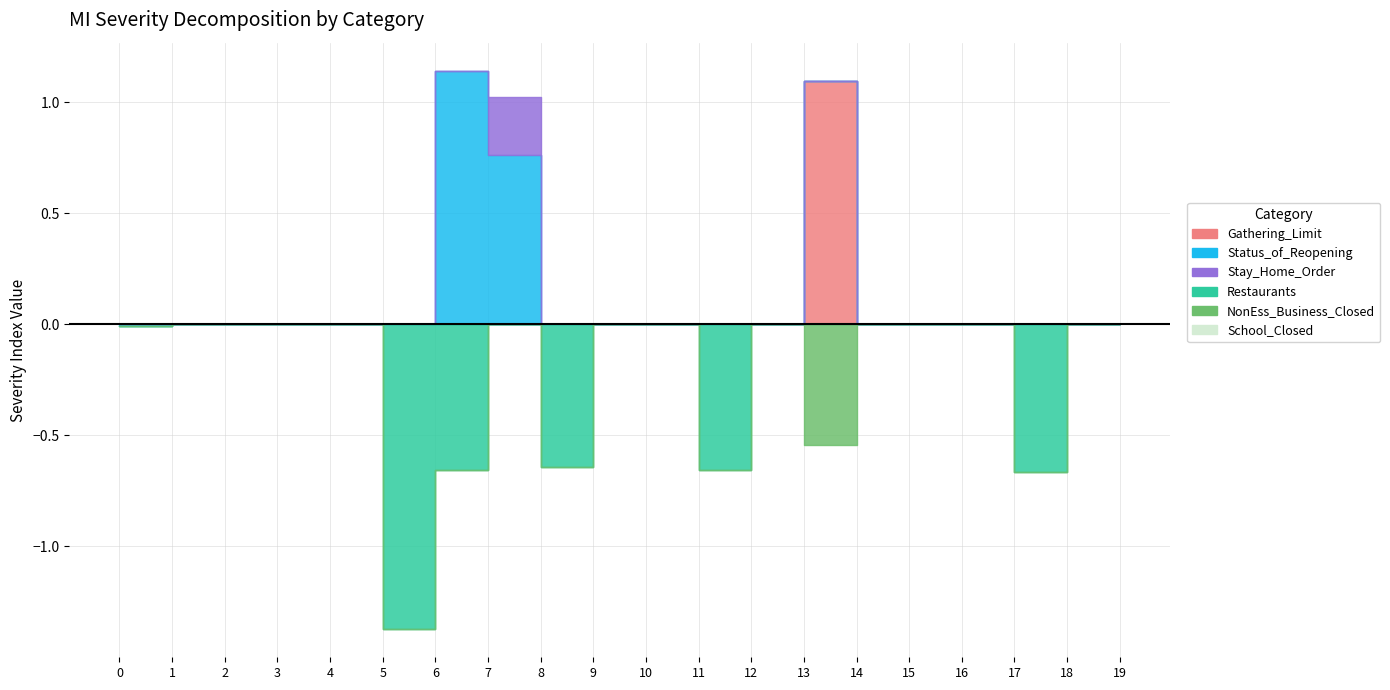

Reading left to right, extract all data points from this chart.

col_8: 0=0.0	1=0.0	2=0.0	3=0.0	4=0.0	5=0.0	6=0.0	7=0.0	8=0.0	9=0.0	10=0.0	11=0.0	12=0.0	13=1.1	14=0.0	15=0.0	16=0.0	17=0.0	18=0.0	19=0.0
col_20: 0=-0.0	1=0.0	2=0.0	3=0.0	4=0.0	5=0.0	6=1.1	7=0.8	8=0.0	9=0.0	10=0.0	11=0.0	12=0.0	13=0.0	14=0.0	15=0.0	16=0.0	17=0.0	18=0.0	19=0.0
col_12: 0=0.0	1=0.0	2=0.0	3=0.0	4=0.0	5=0.0	6=0.0	7=0.3	8=0.0	9=0.0	10=0.0	11=0.0	12=0.0	13=0.0	14=0.0	15=0.0	16=0.0	17=0.0	18=0.0	19=0.0
col_9: 0=0.0	1=0.0	2=0.0	3=0.0	4=0.0	5=-1.4	6=-0.7	7=0.0	8=-0.6	9=0.0	10=0.0	11=-0.7	12=0.0	13=0.0	14=0.0	15=0.0	16=0.0	17=-0.7	18=0.0	19=0.0
col_13: 0=0.0	1=0.0	2=0.0	3=0.0	4=0.0	5=0.0	6=0.0	7=0.0	8=0.0	9=0.0	10=0.0	11=0.0	12=0.0	13=-0.5	14=0.0	15=0.0	16=0.0	17=0.0	18=0.0	19=0.0
col_15: 0=0.0	1=0.0	2=0.0	3=0.0	4=0.0	5=0.0	6=0.0	7=0.0	8=0.0	9=0.0	10=0.0	11=0.0	12=0.0	13=0.0	14=0.0	15=0.0	16=0.0	17=0.0	18=0.0	19=0.0